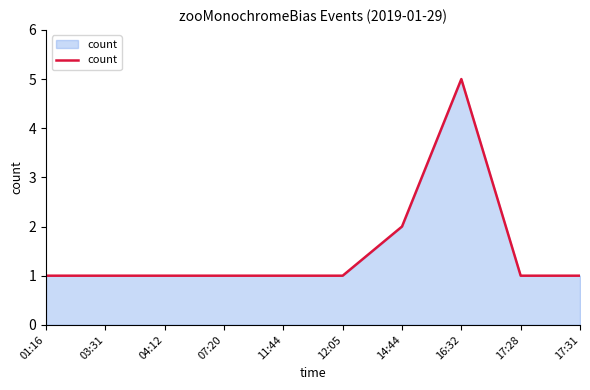

What is the sum of the values at 14:44 and 07:20?

3